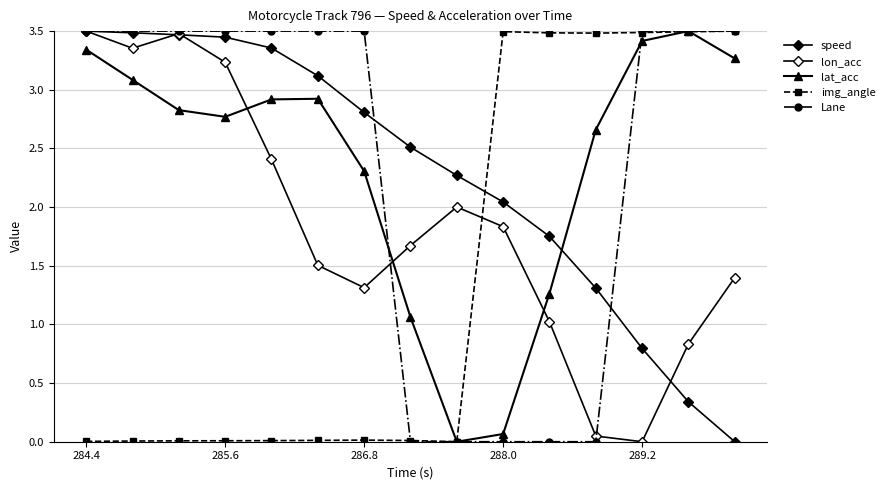

How many categories are shown in the chart?

15